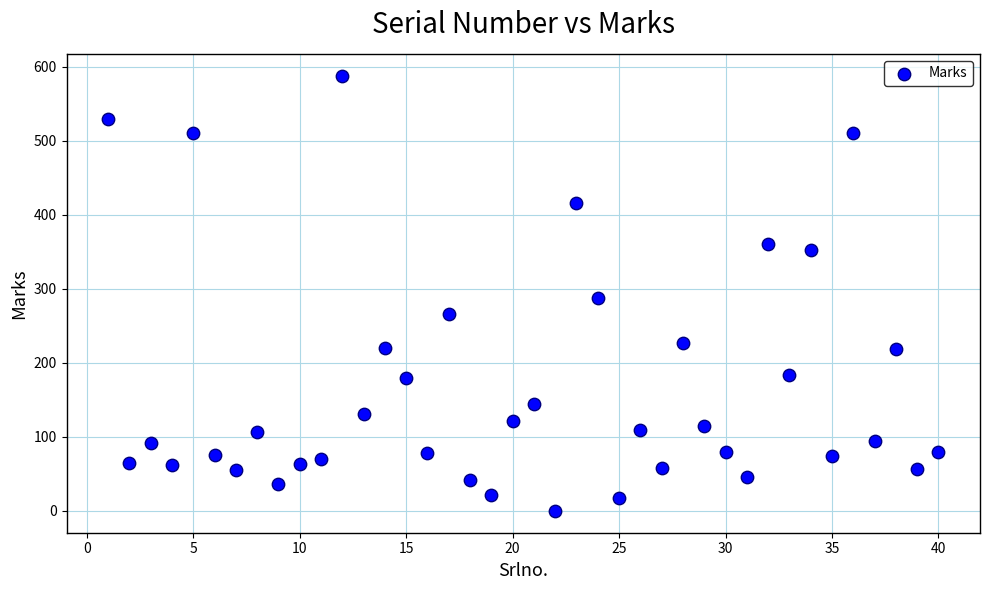

What is the range of Y values (max minus min)?

588